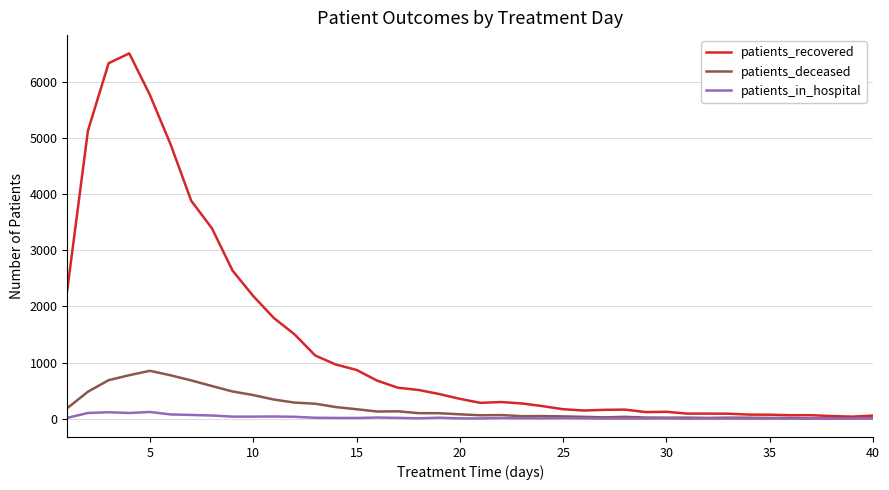

Which series has the widest spread of values?

patients_recovered